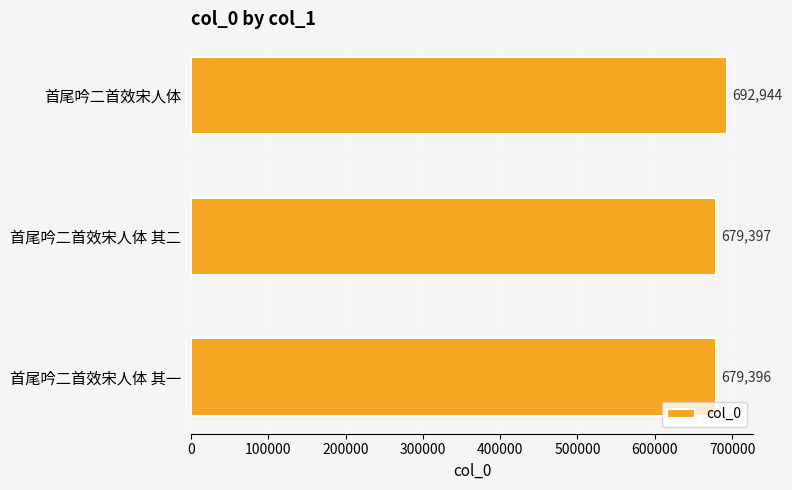

What is the sum of the values at 首尾吟二首效宋人体 其二 and 首尾吟二首效宋人体 其一?

1358793